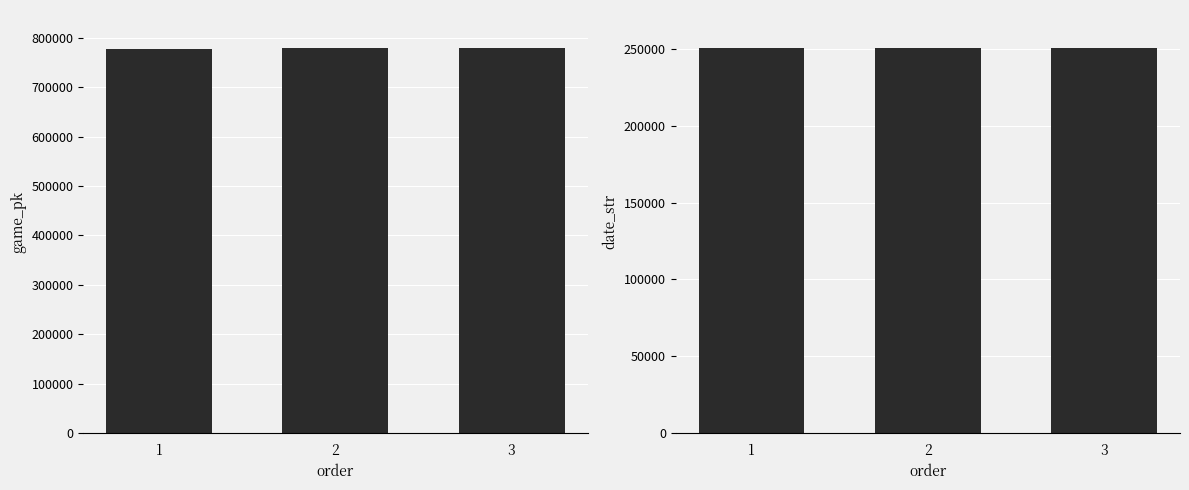

How many data points in date_str are less than 250417?

1